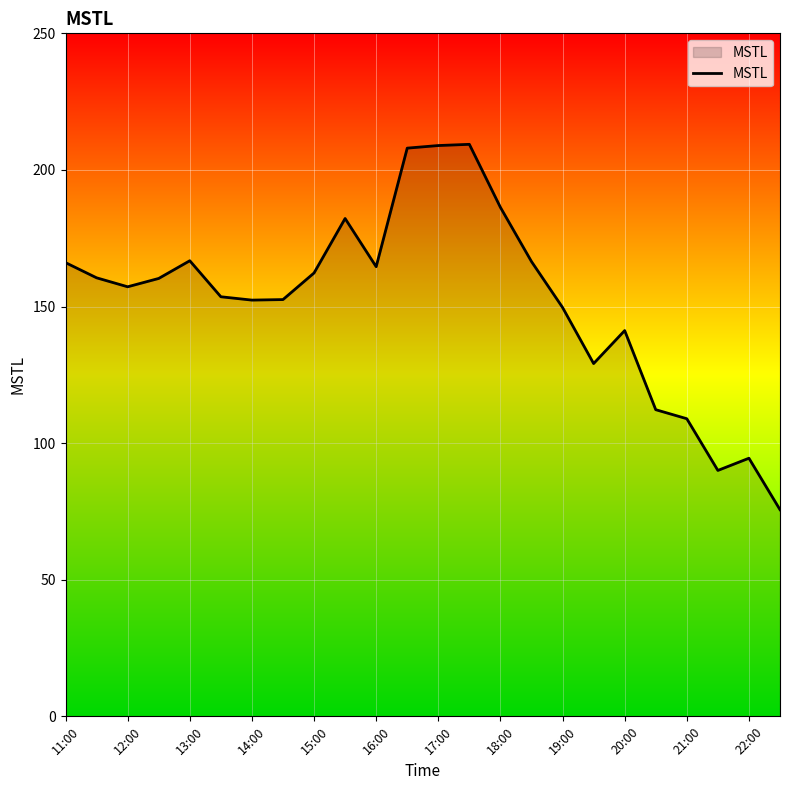

What is the maximum value shown in the chart?

209.4